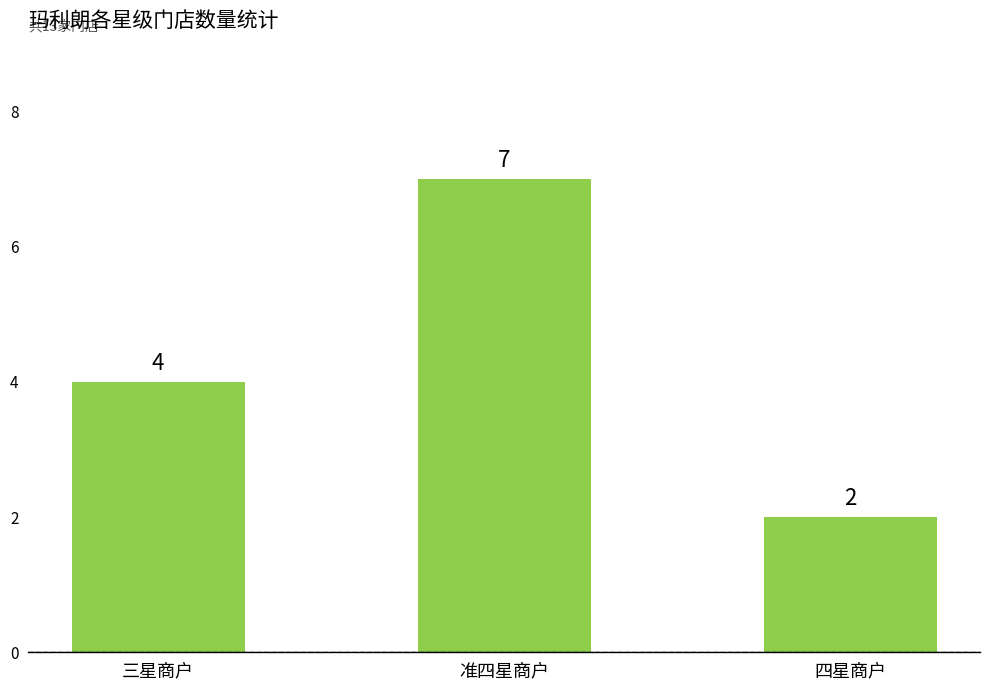

Is it true that the value at 三星商户 is 3?

False